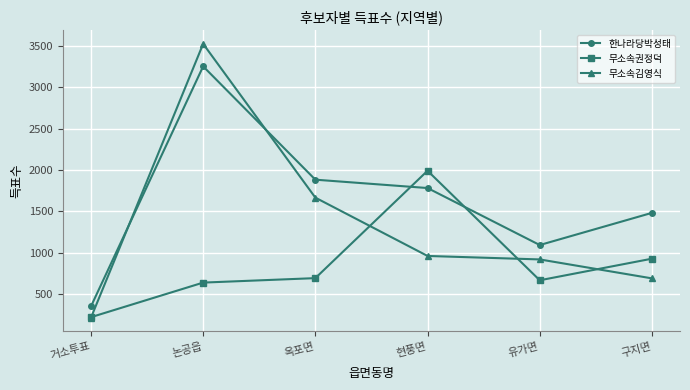

The value of 무소속권정덕 at 현풍면 is 1237. True or false?

False